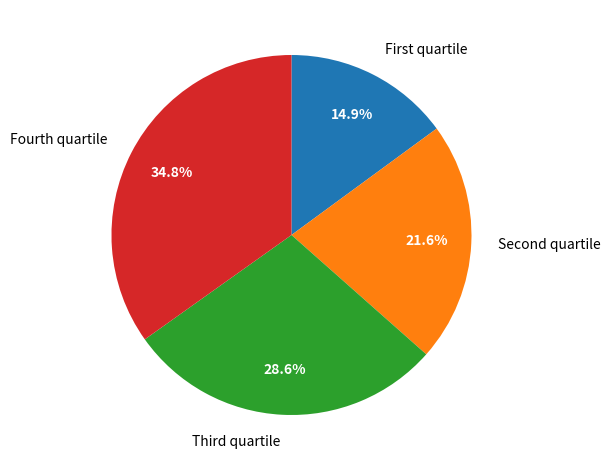

Is there a majority slice in this chart?

No